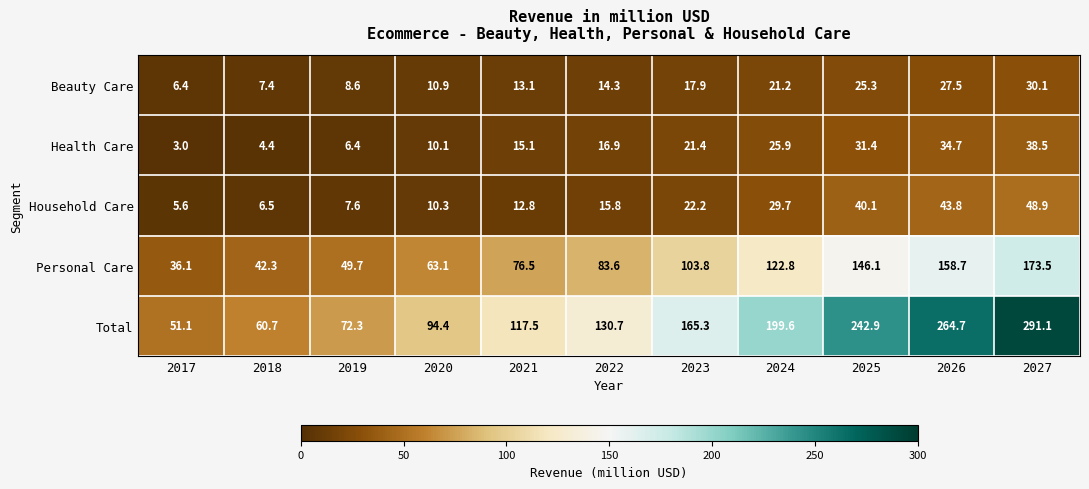

Which series changed the most between 2018 and 2021?

Total